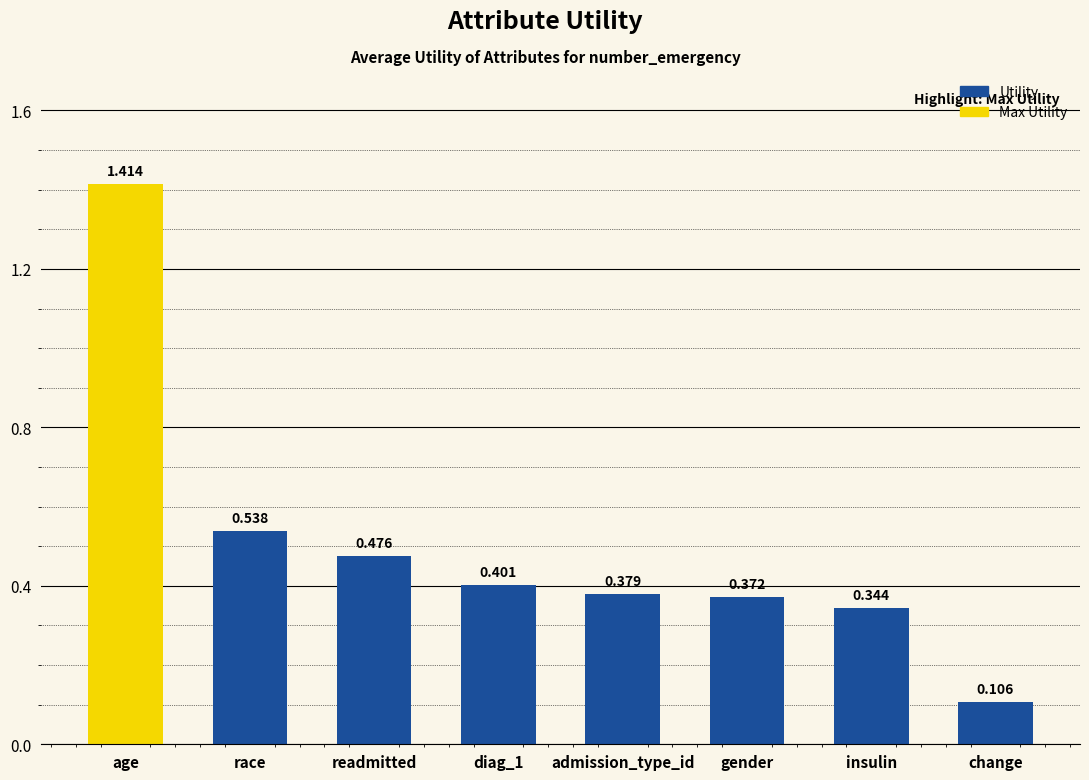

Are the bars horizontal?

No